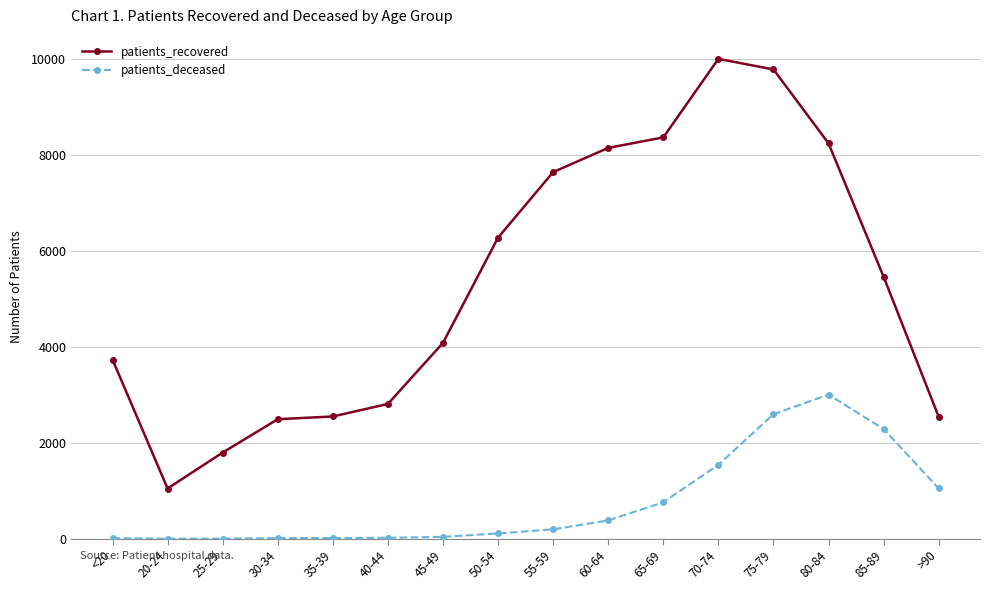

True or false: patients_deceased has a value of 4373 at 75-79.

False